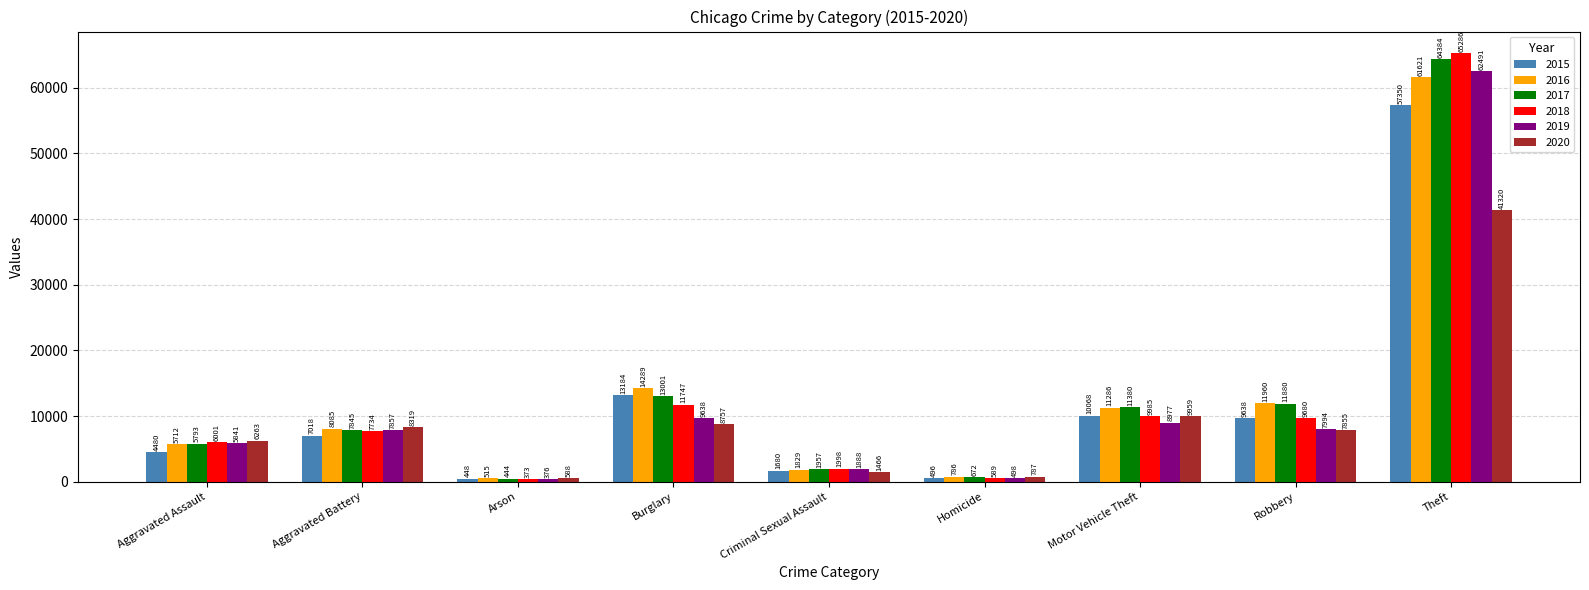

How many bars are there in each group?

6